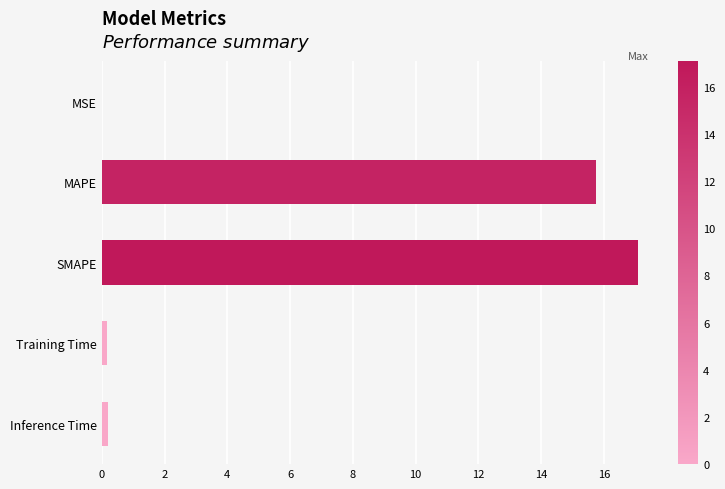

Are the bars grouped side by side (vs. stacked)?

No